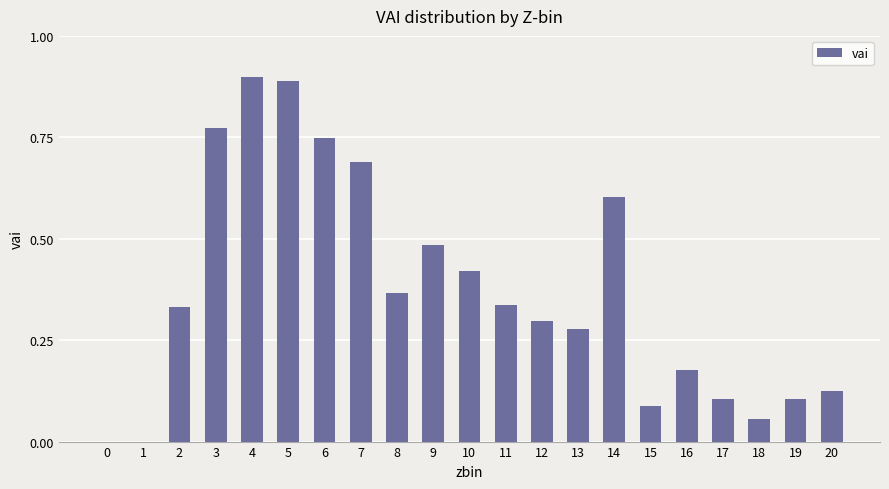

The chart shows a value of 0.9 at 5. True or false?

True